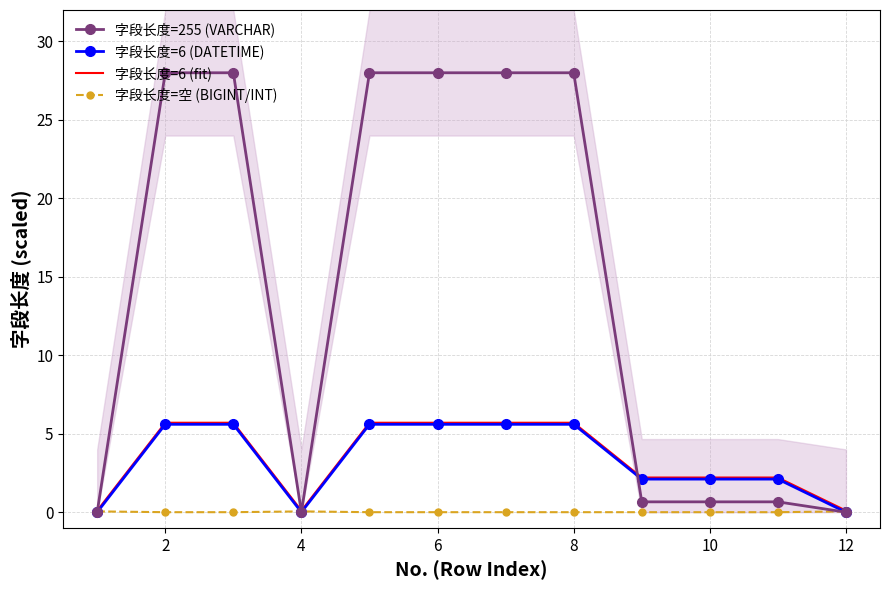

What is the highest value of the 字段长度=6 (fit) series?

5.7